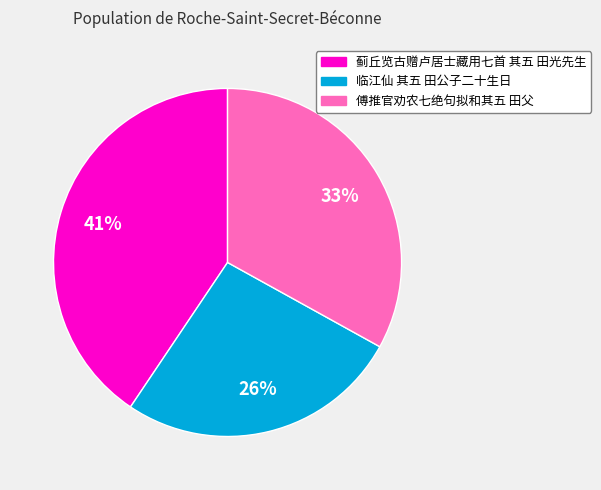

What is the largest slice in the pie chart?

蓟丘览古赠卢居士藏用七首 其五 田光先生